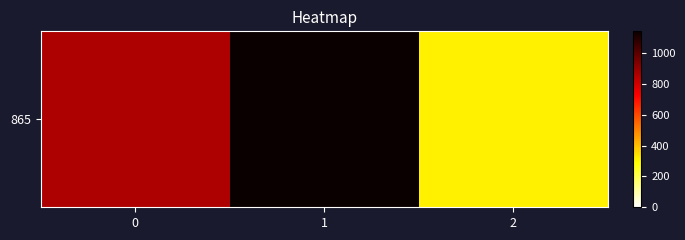

What is the change in value from 0 to 2?

-550